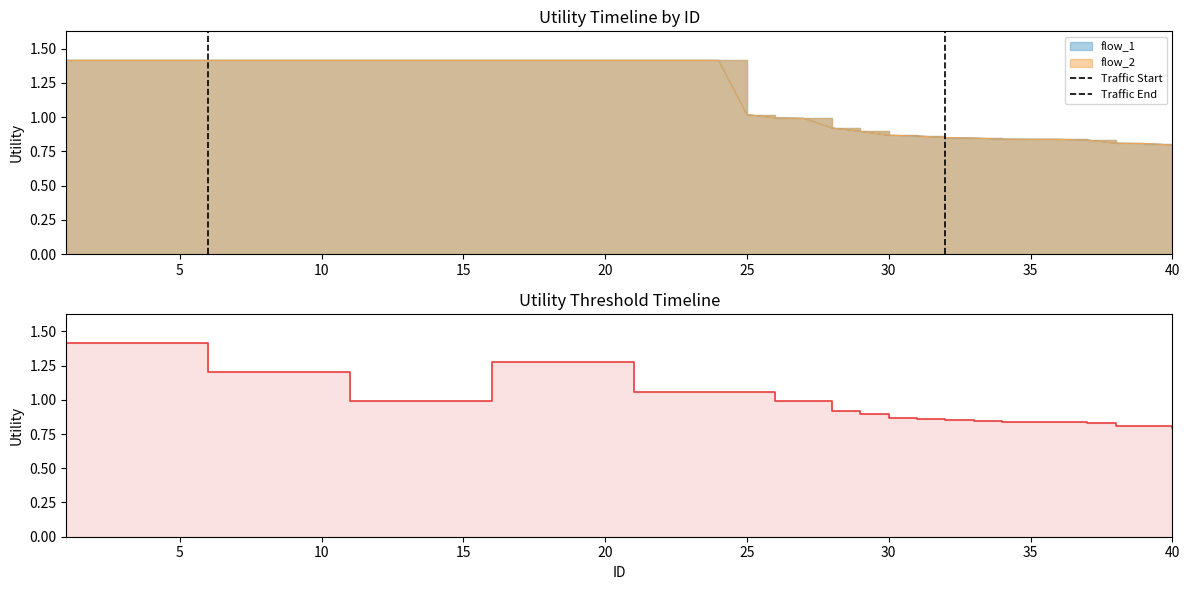

At 37, list the series in order from smallest to largest.

flow_1, flow_2